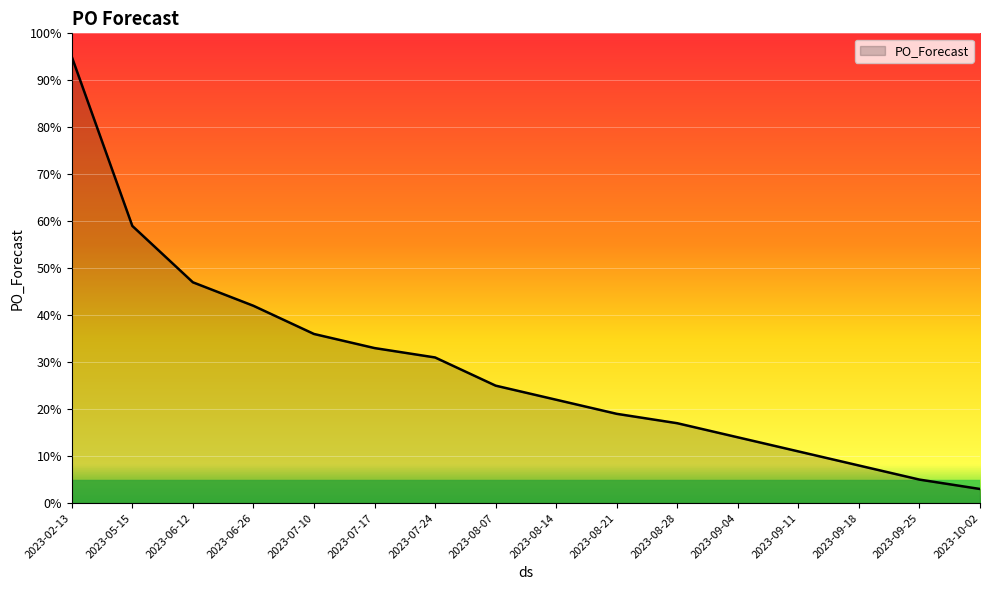

What position from the left is 2023-05-15?

2